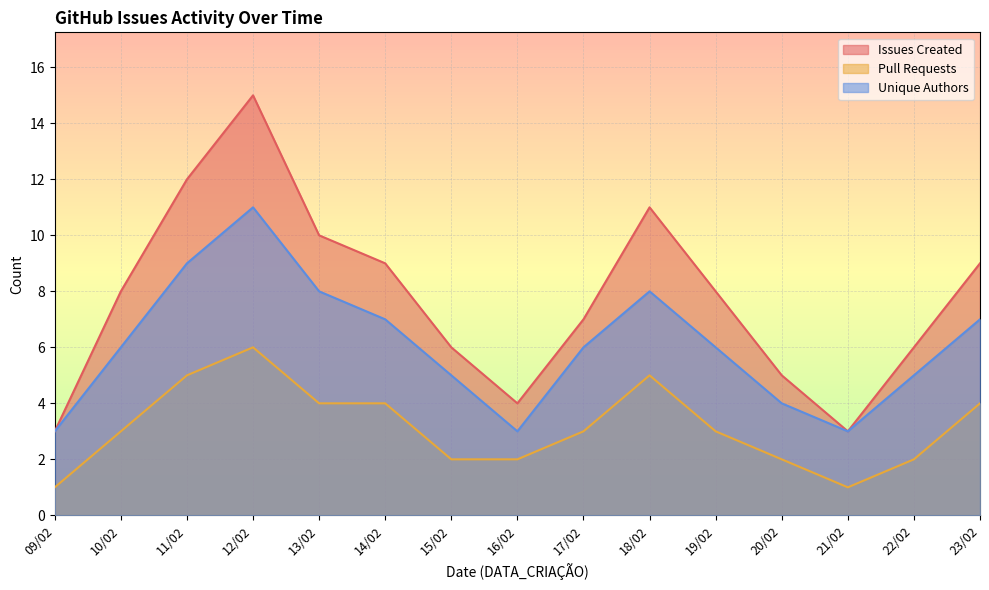

What is the difference between the maximum and minimum values in the Issues Created series?

12